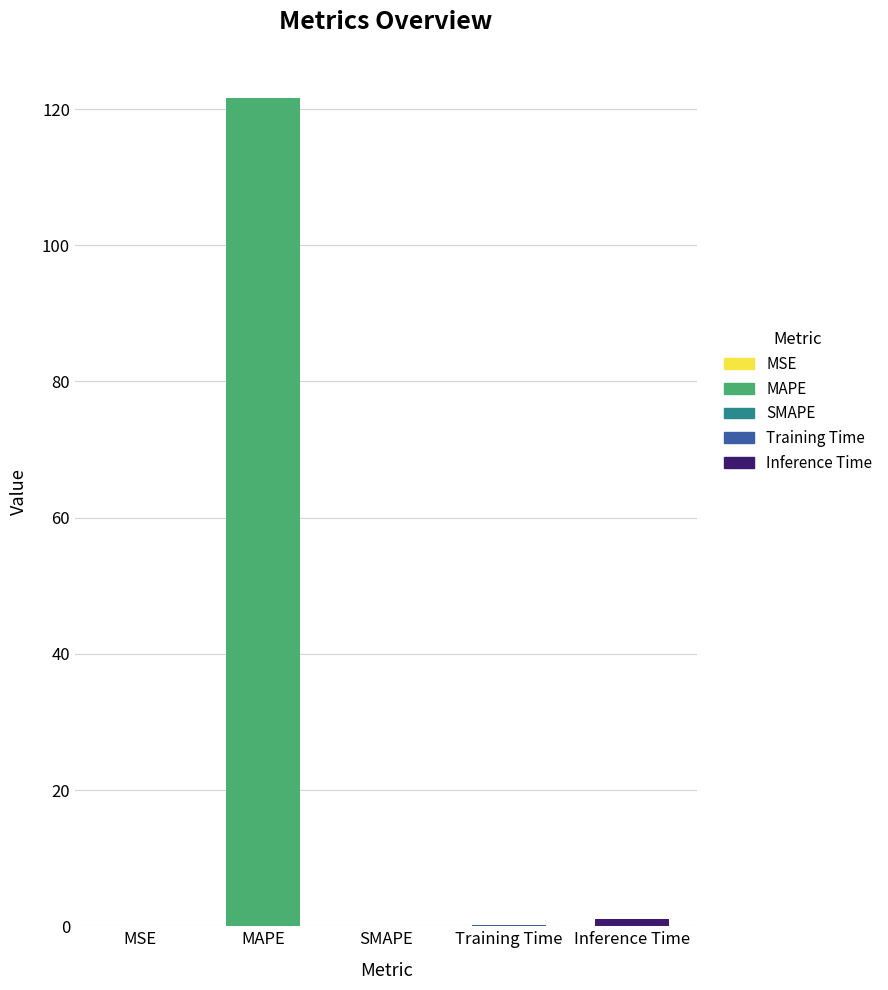

Is it true that the value at SMAPE is 62.2?

False